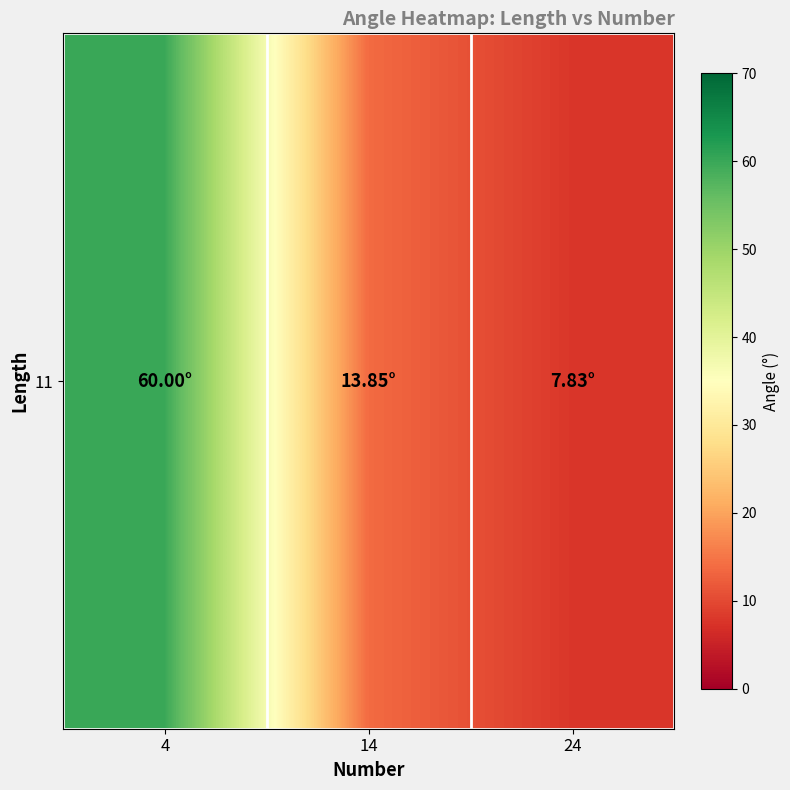

What is the difference between the values at 24 and 14?

6.0